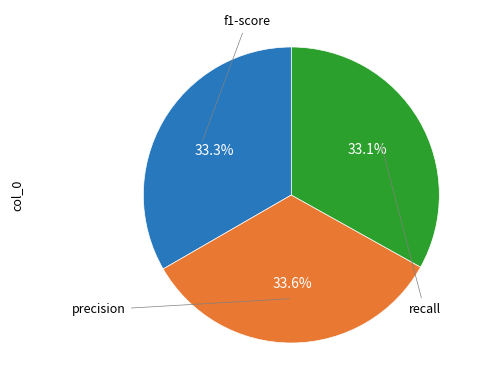

How many slices are in this pie chart?

3